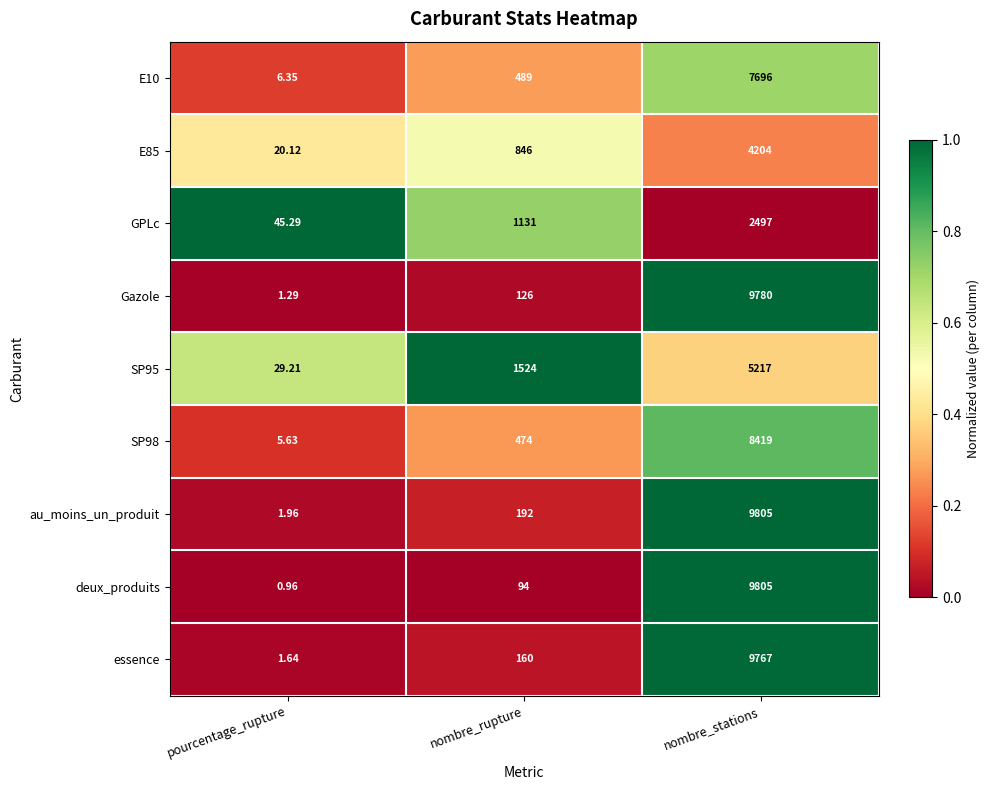

Between nombre_rupture and nombre_stations, which series saw the biggest shift?

deux_produits